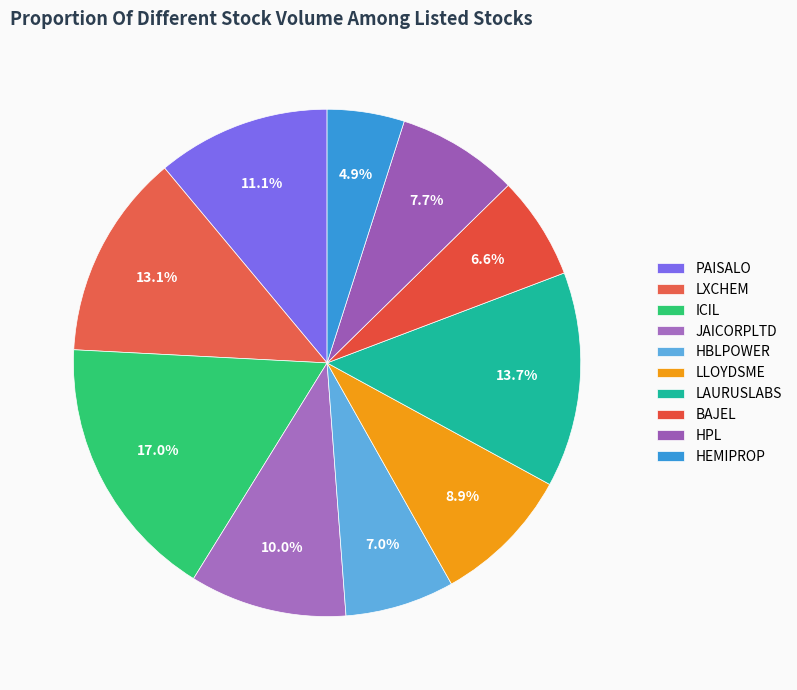

To the nearest percent, what is the difference between the PAISALO and LXCHEM slice percentages?

2%